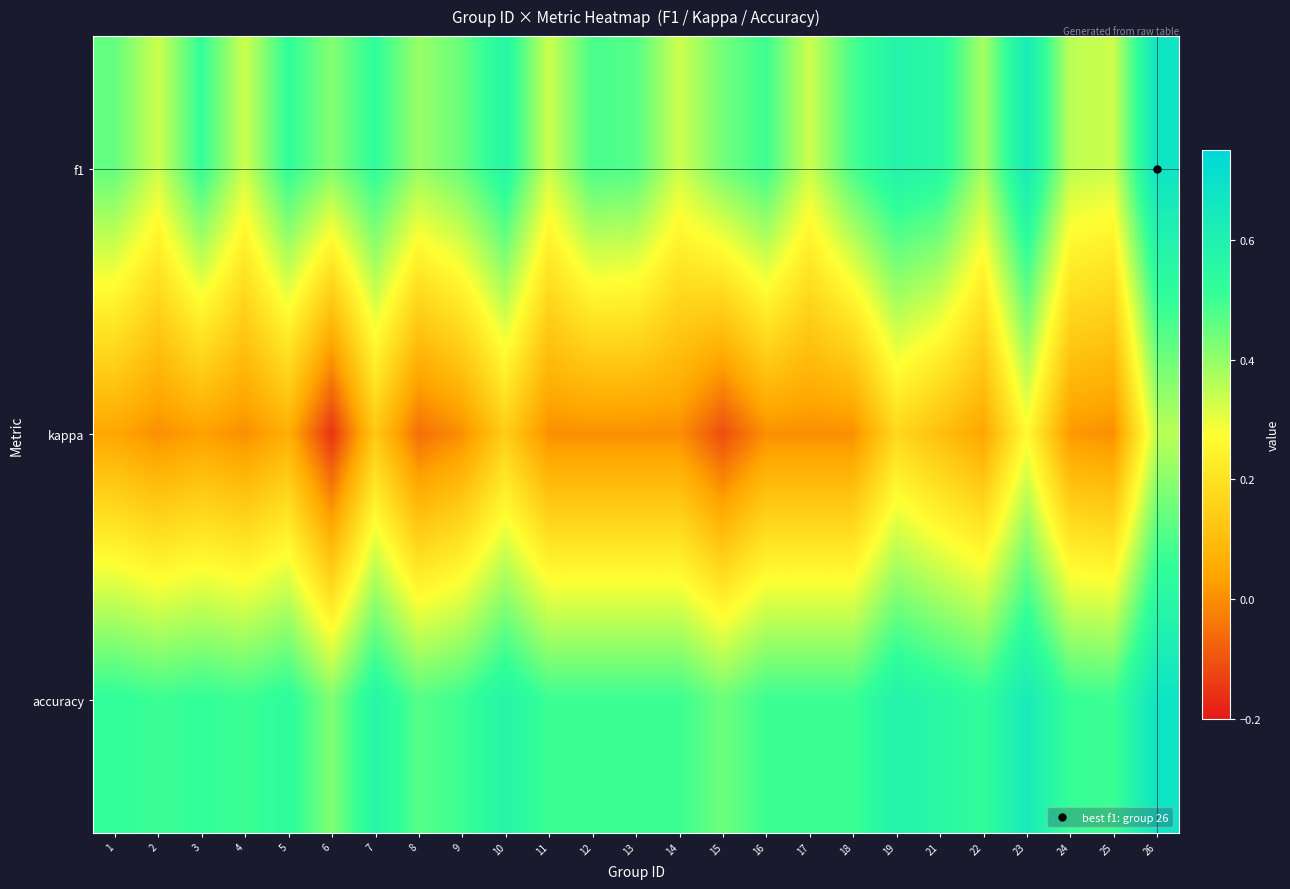

Rank the series at 13 from lowest to highest value.

kappa, f1, accuracy